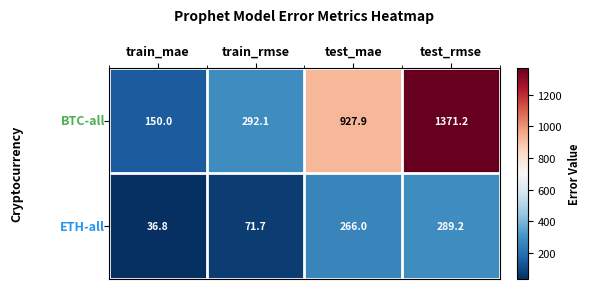

At which category is the sum across all series the highest?

test_rmse